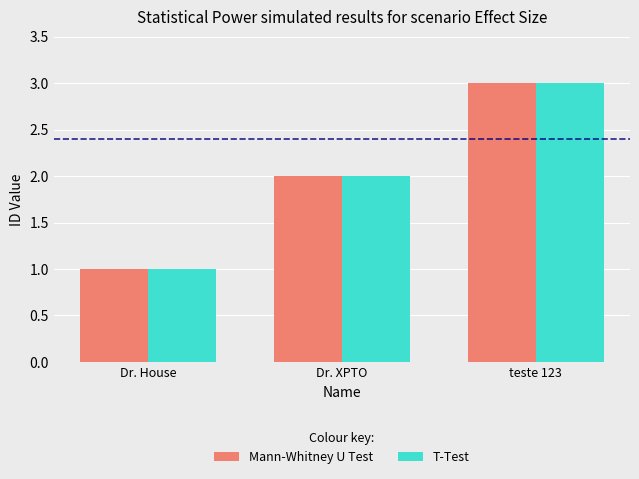

What is the difference between the maximum and second lowest values in the T-Test series?

1